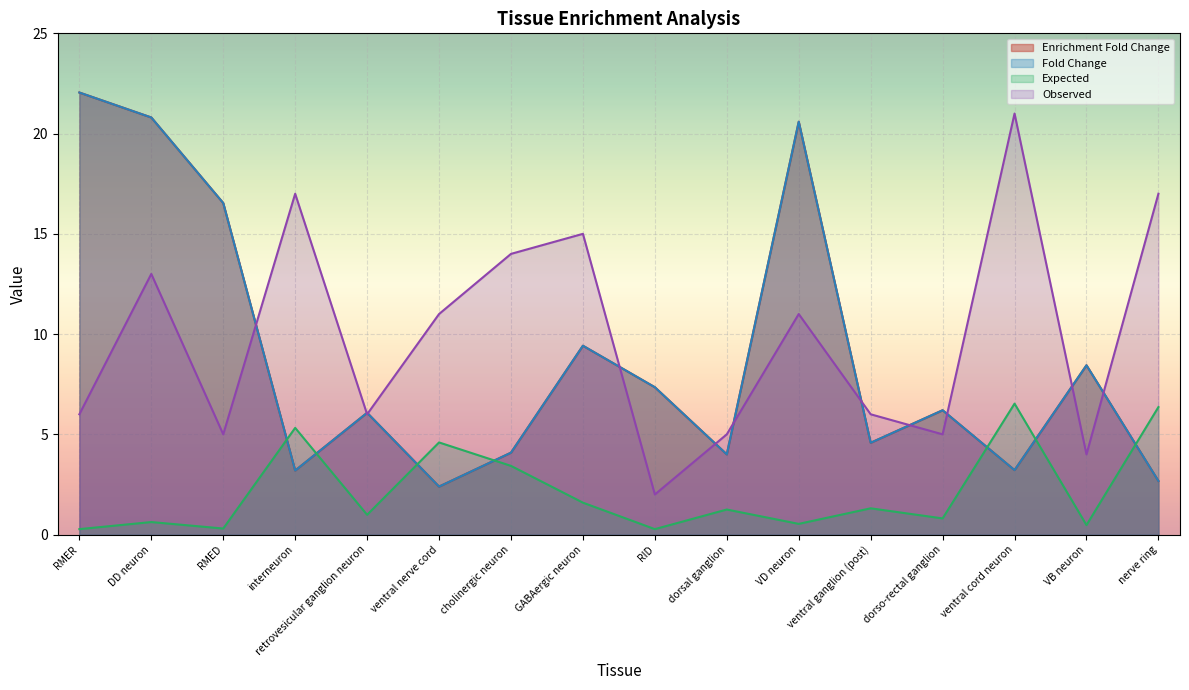

Where is the first local maximum for Enrichment Fold Change?

retrovesicular ganglion neuron